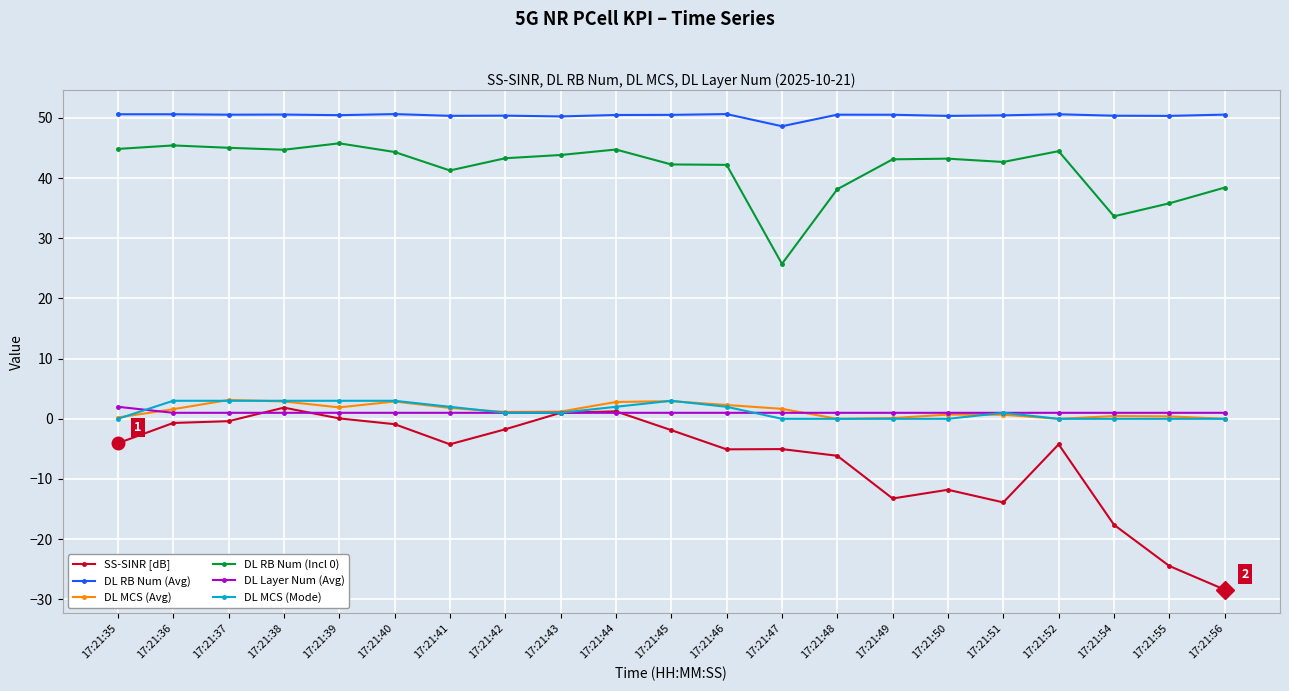

Which series changed the most between 17:21:44 and 17:21:49?

SS-SINR [dB]